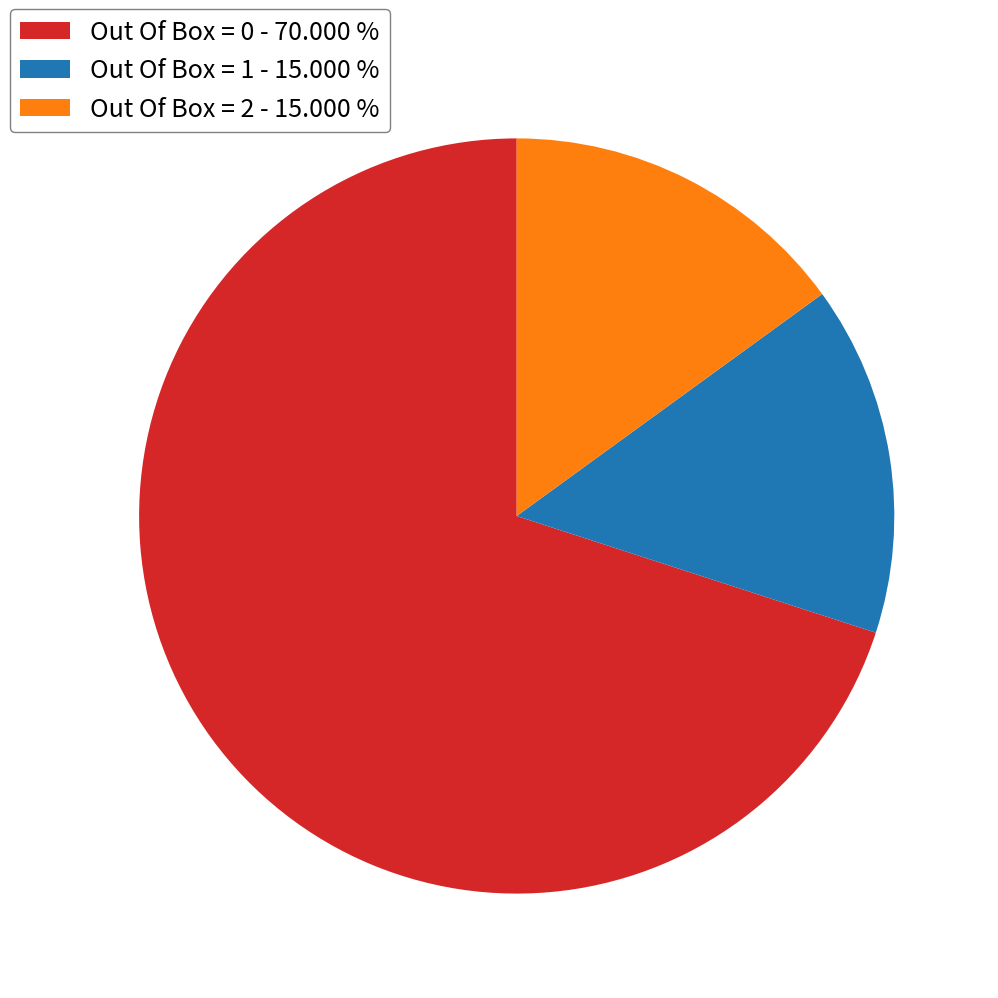

Does Out Of Box = 1 represent more than half of the total?

No